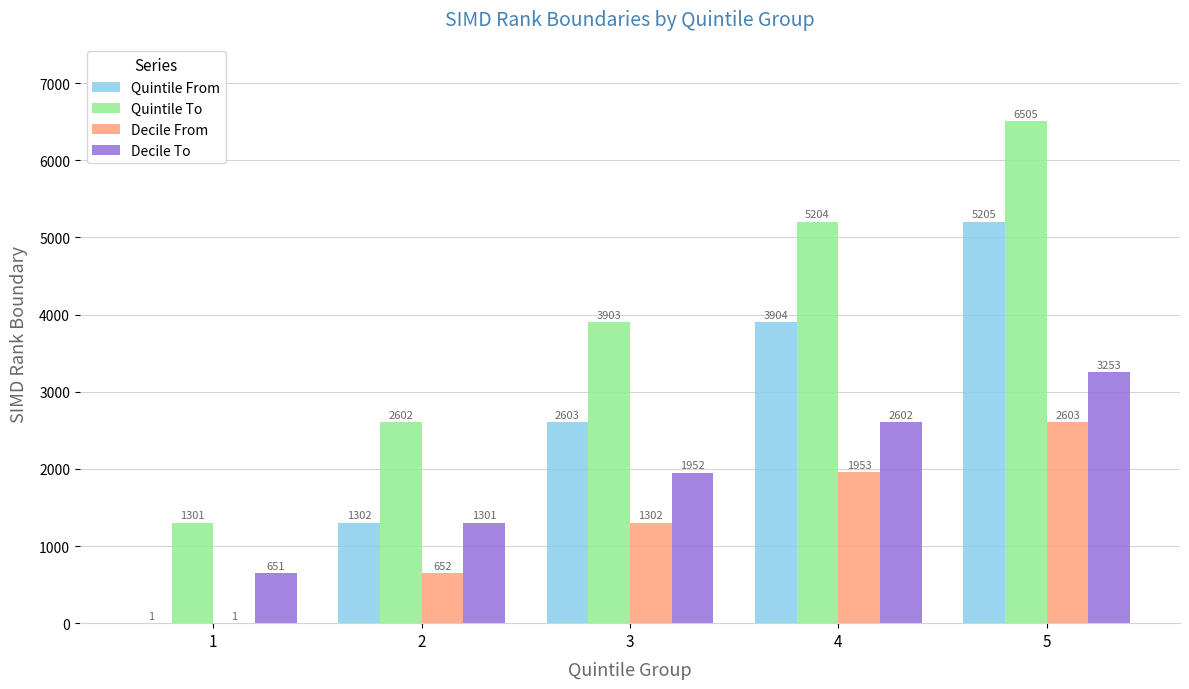

The value of Decile To at 5 is 814. True or false?

False